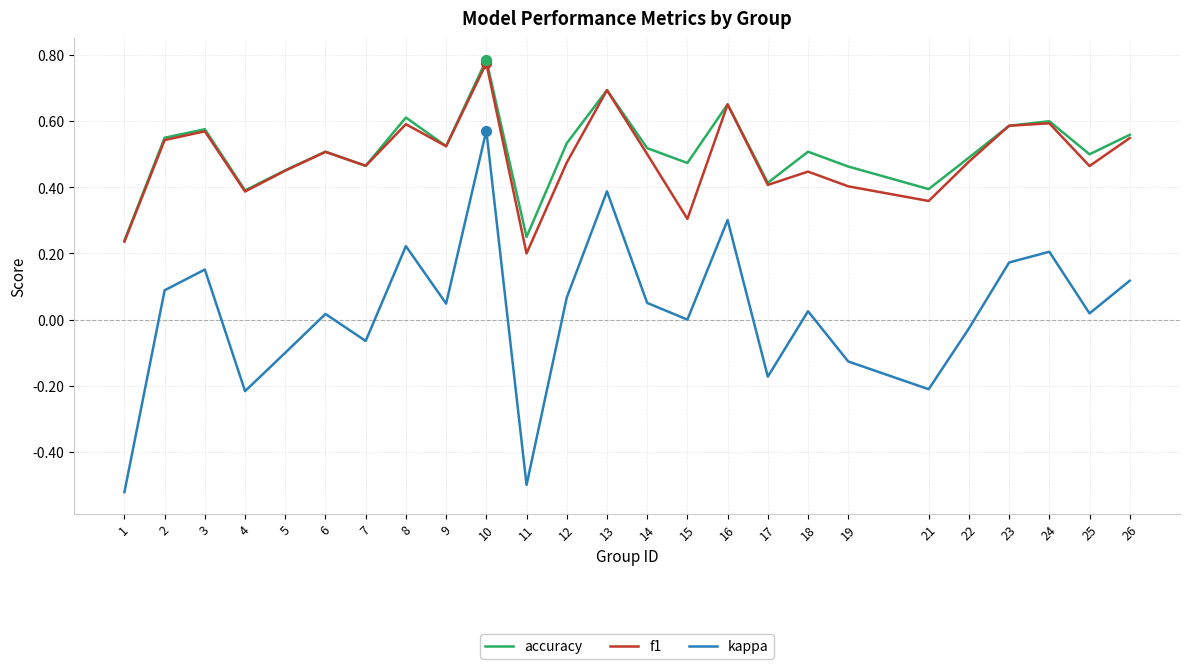

What are all the series names shown in the legend?

accuracy, f1, kappa